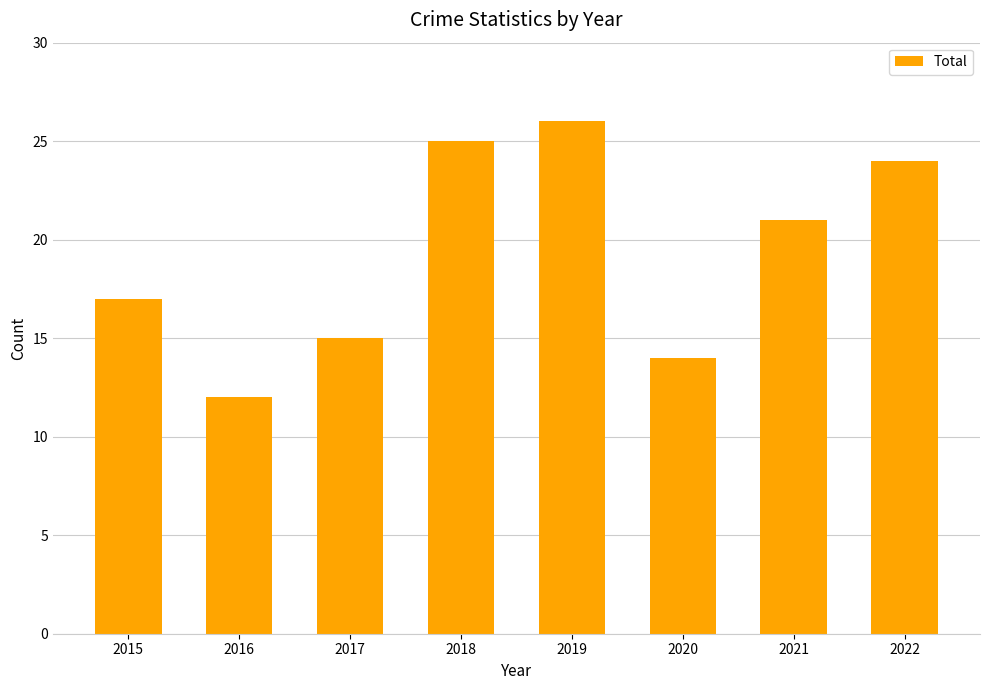

What is the value of the 3rd bar from the left?

15